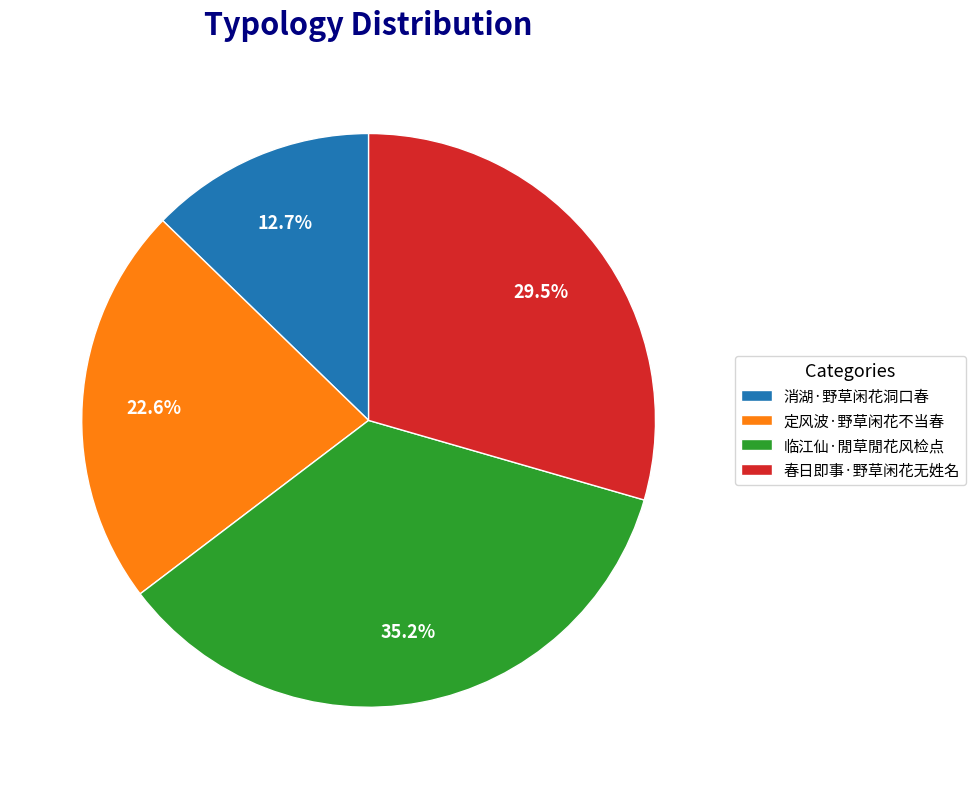

How many slices are in this pie chart?

4